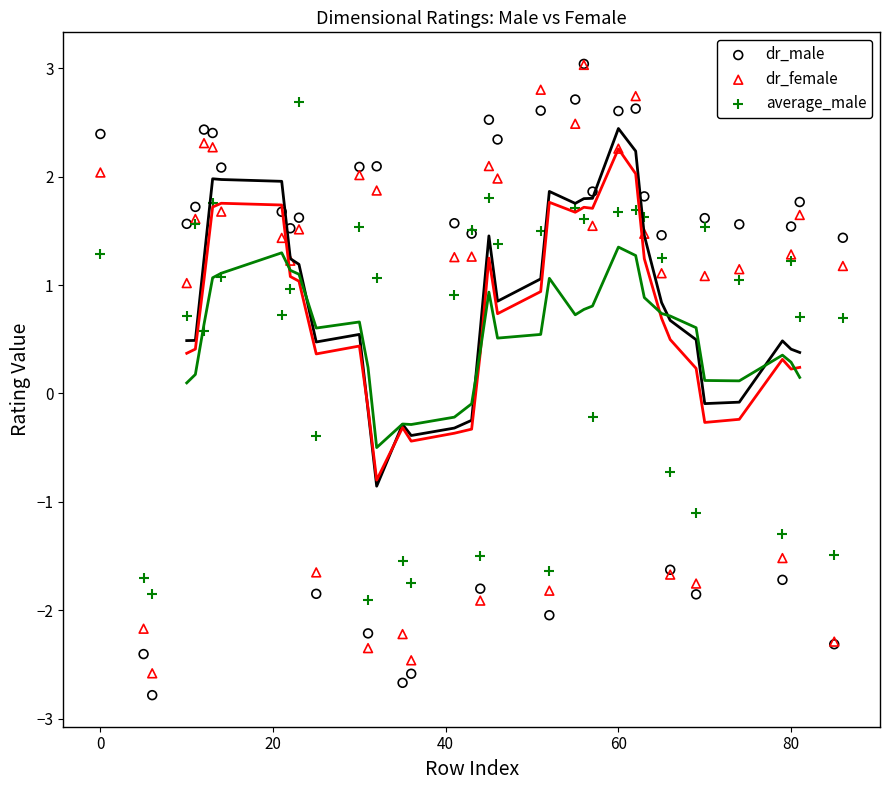

In the dr_male series, what Y value is closest to 0?

1.4